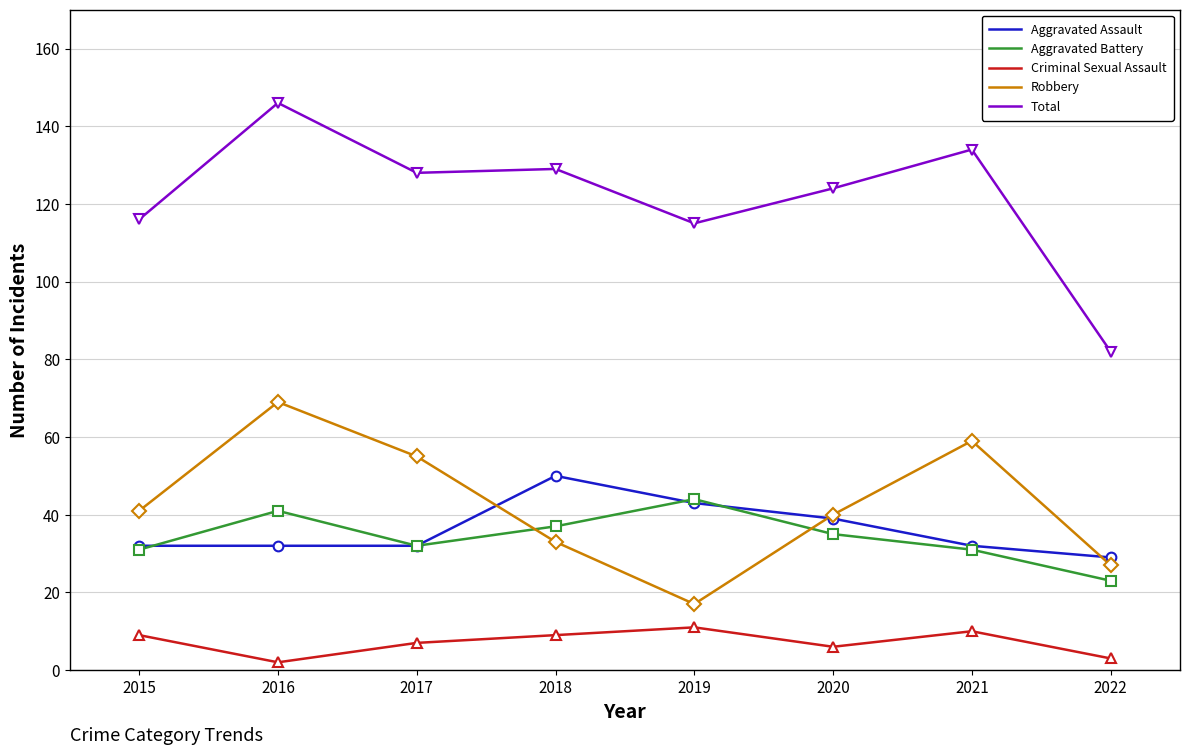

What is the difference between the maximum and minimum values in the Robbery series?

52